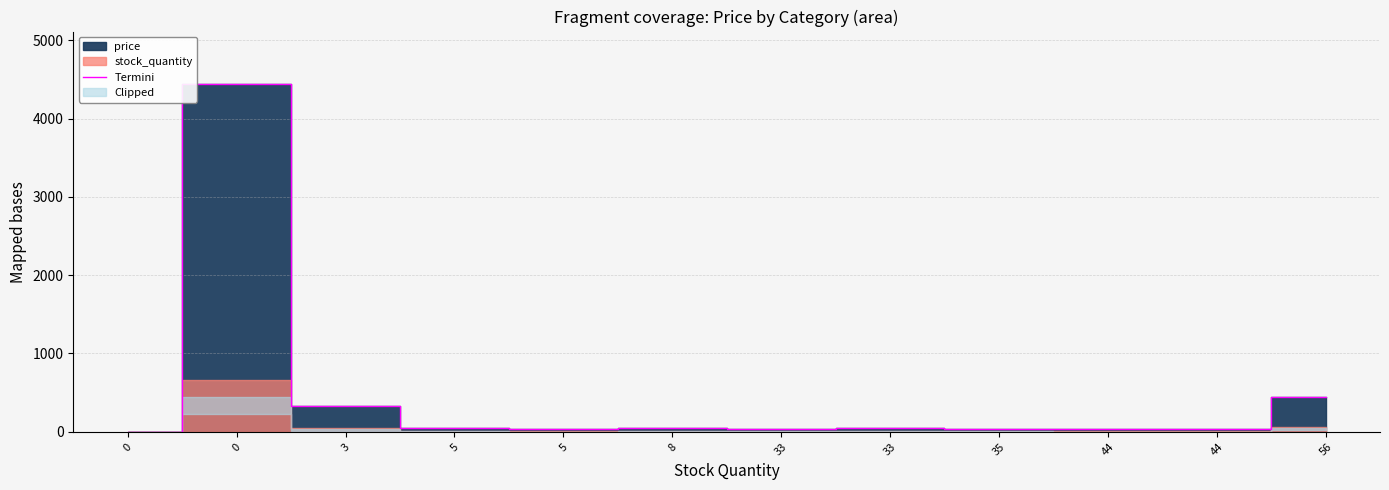

The value at 44 is 51.9. True or false?

False